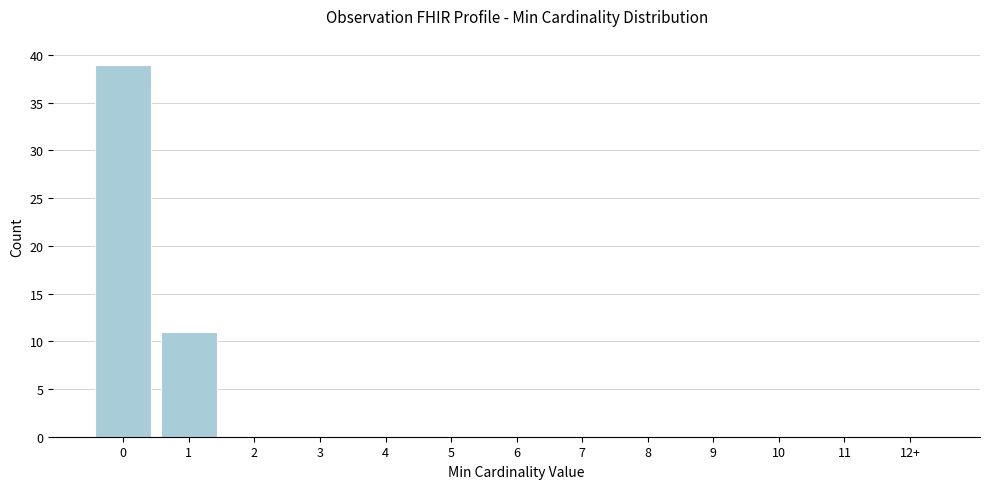

Reading left to right, list all the values displayed in this chart.

0=39	1=11	2=0	3=0	4=0	5=0	6=0	7=0	8=0	9=0	10=0	11=0	12+=0